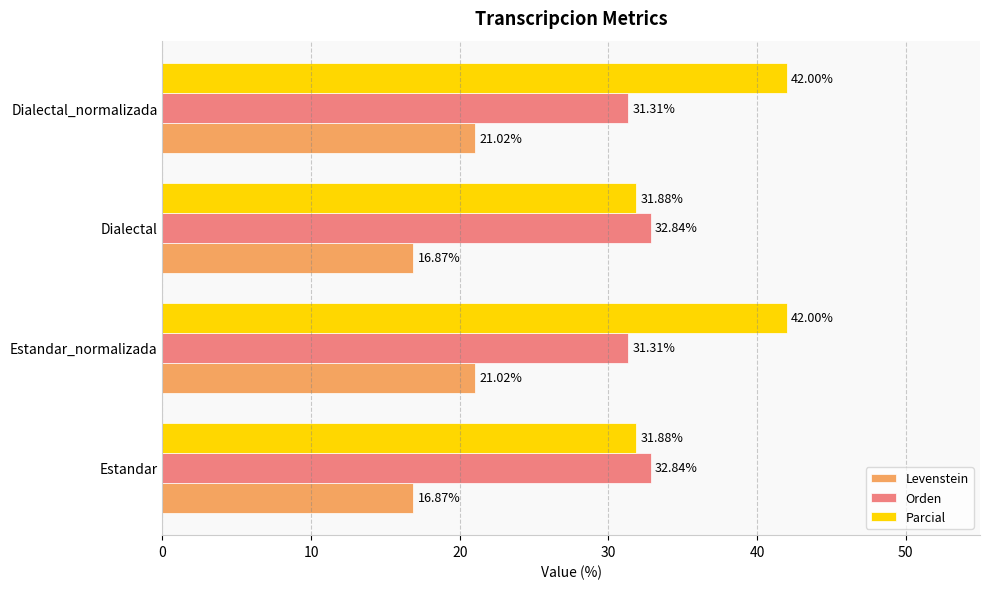

Which series has the largest total across all categories?

Parcial